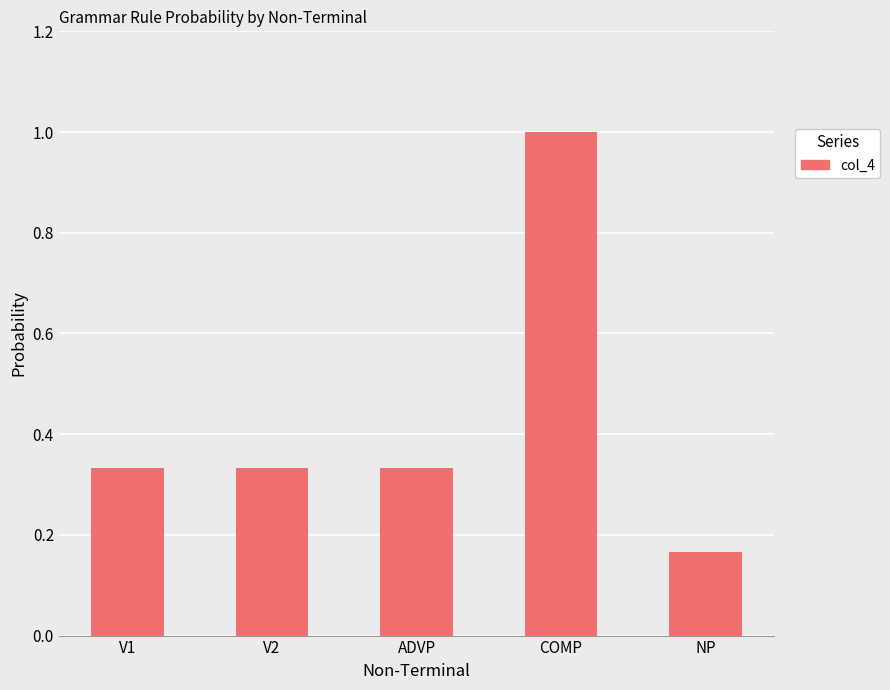

What is the change in value from V1 to NP?

-0.2